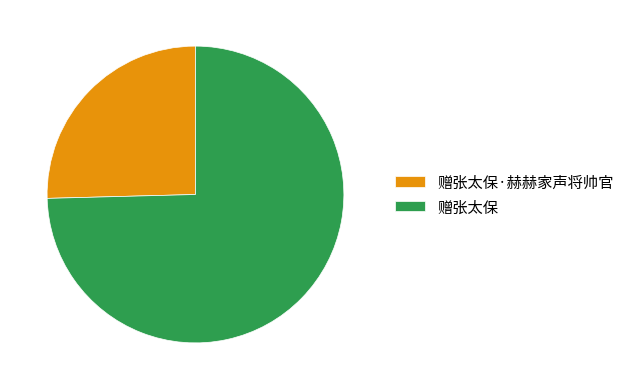

Rank the categories by value from lowest to highest.

赠张太保·赫赫家声将帅官, 赠张太保